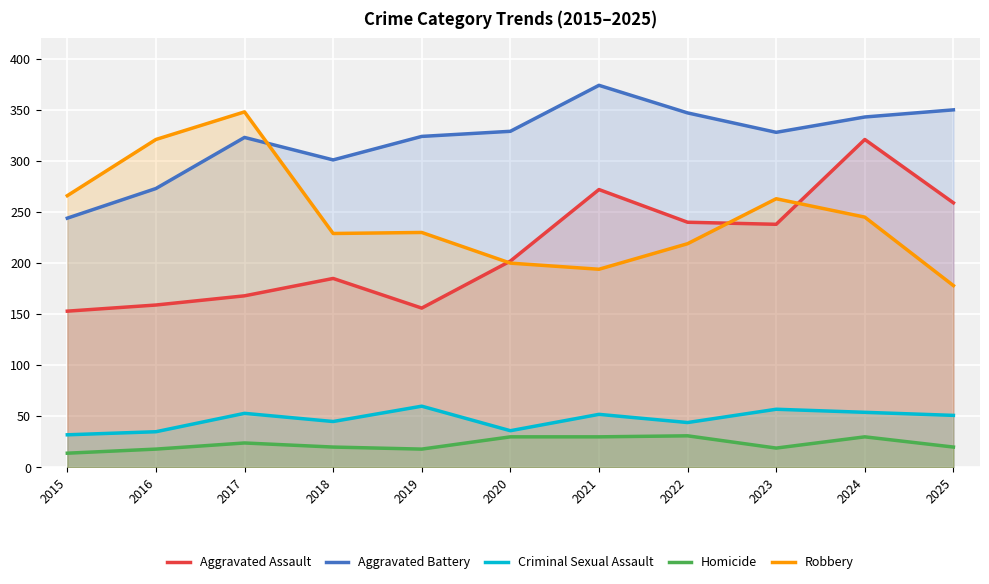

Rank the series at 2017 from highest to lowest value.

Robbery, Aggravated Battery, Aggravated Assault, Criminal Sexual Assault, Homicide